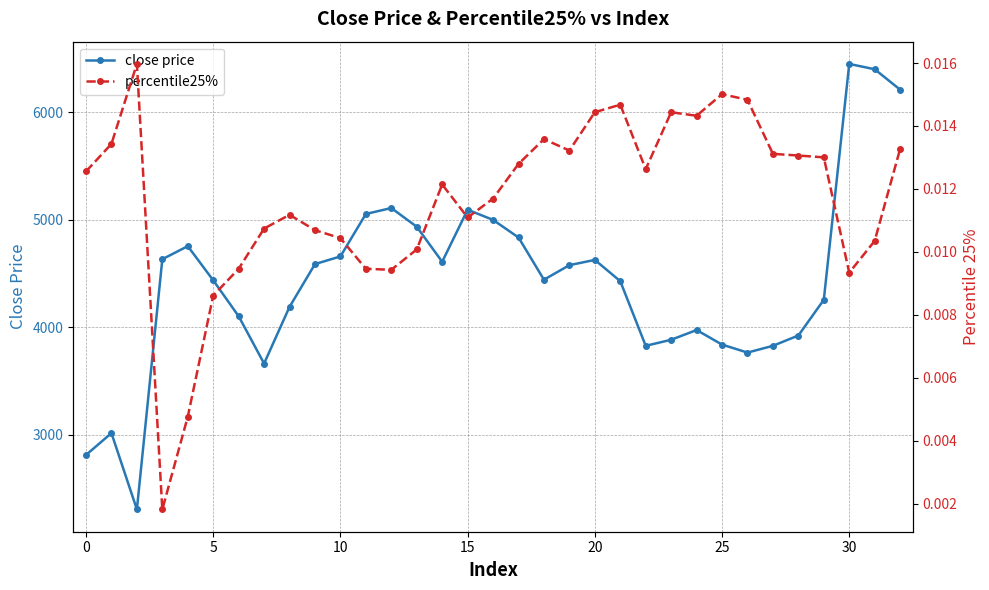

Which series has the largest total across all categories?

close price